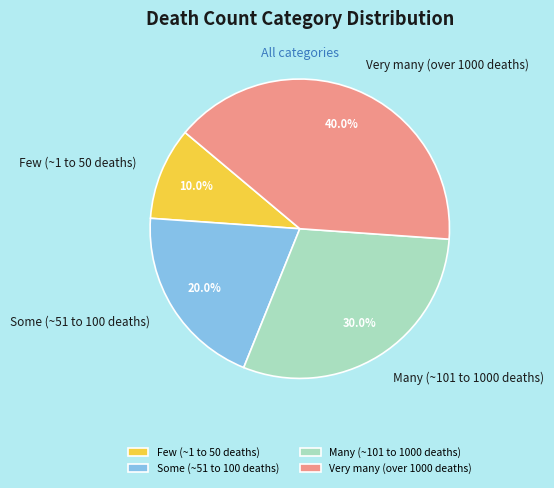

What percentage is the Very many (over 1000 deaths) slice, to the nearest percent?

40%